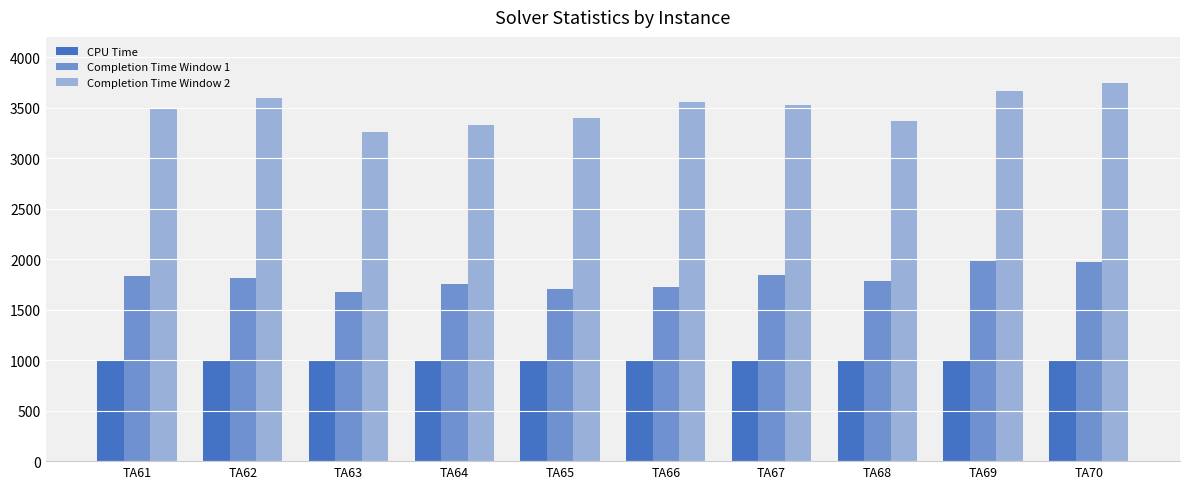

How many data points in Completion Time Window 1 are less than 1815?

5